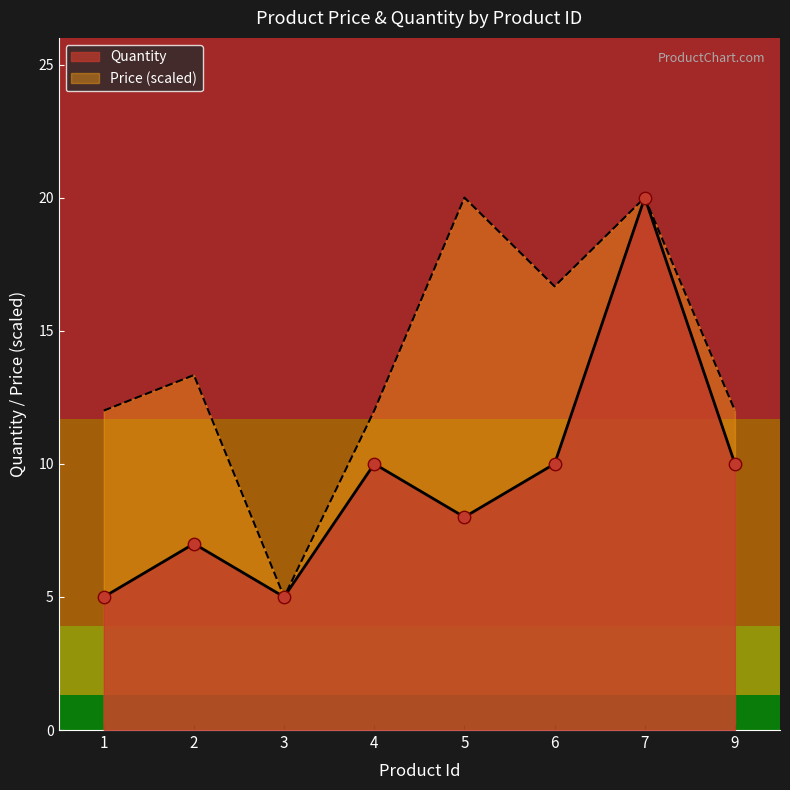

Which series has the largest Y range (max minus min)?

Price